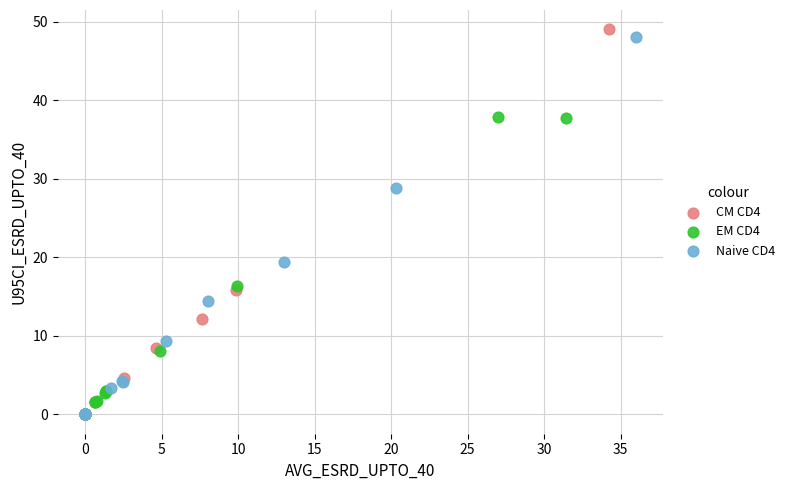

What are all the series names shown in the legend?

CM CD4, EM CD4, Naive CD4